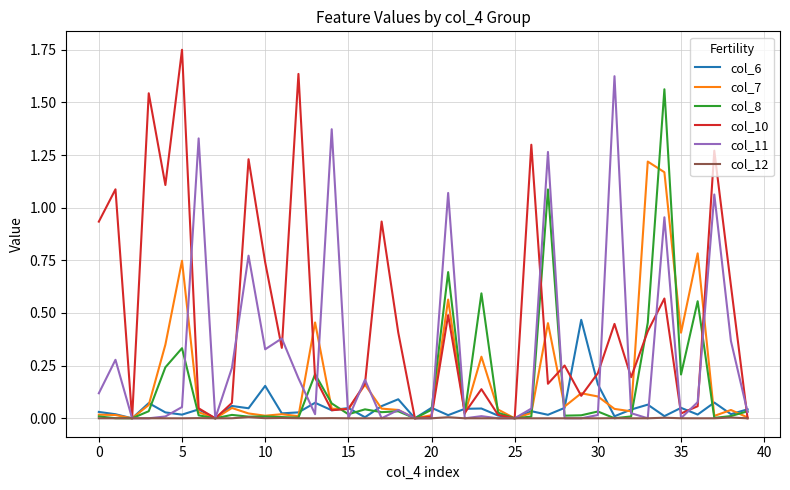

True or false: col_11 has more than 2 points higher than both neighbors.

True